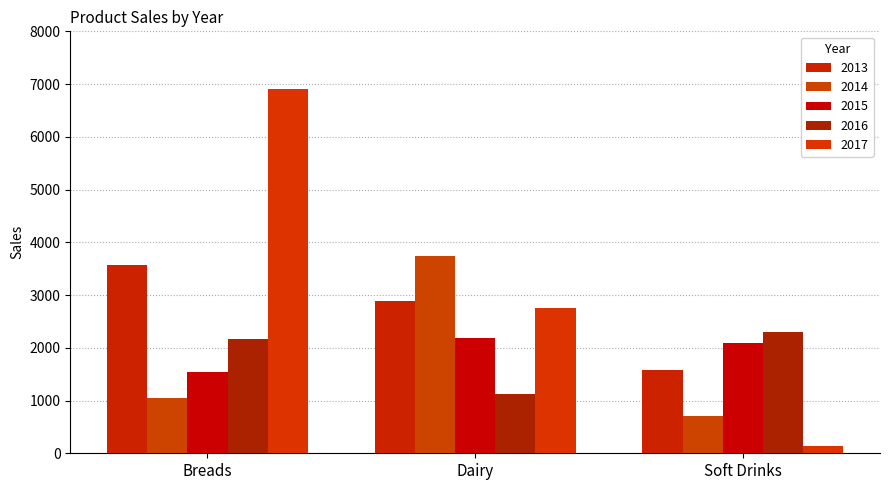

The value of 2013 at Breads is 4781.7. True or false?

False